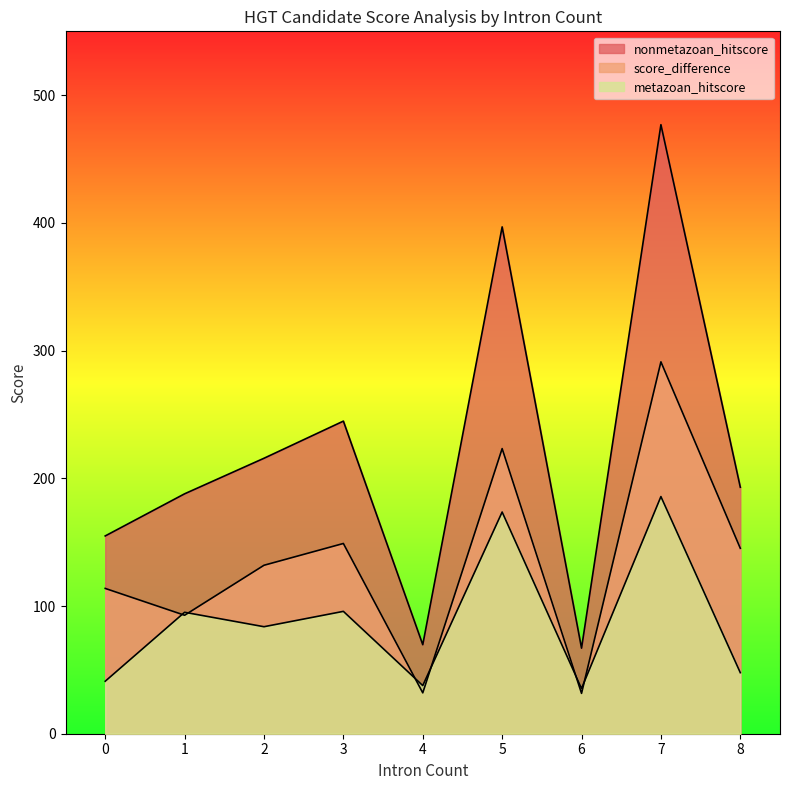

True or false: score_difference and nonmetazoan_hitscore cross at least once.

False